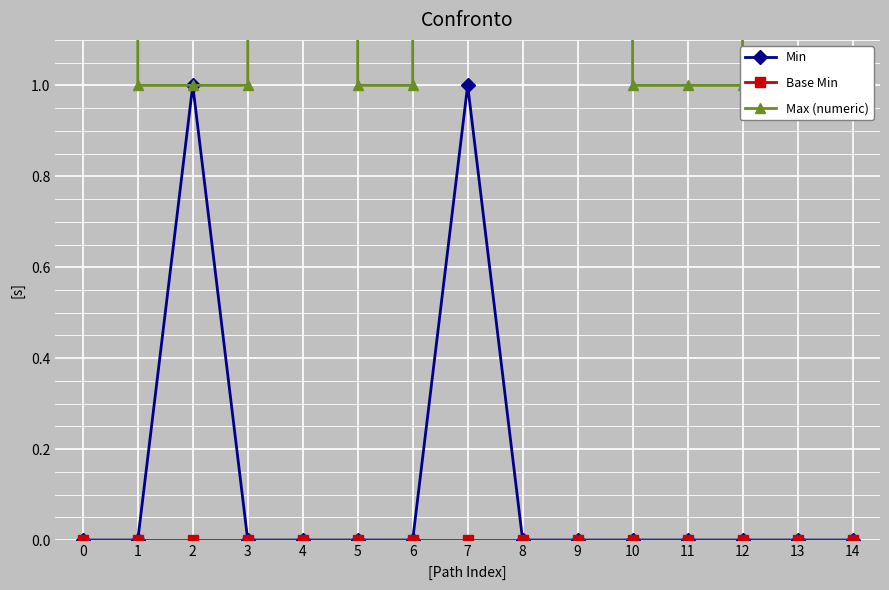

The value of Max (numeric) at 0 is 577. True or false?

False